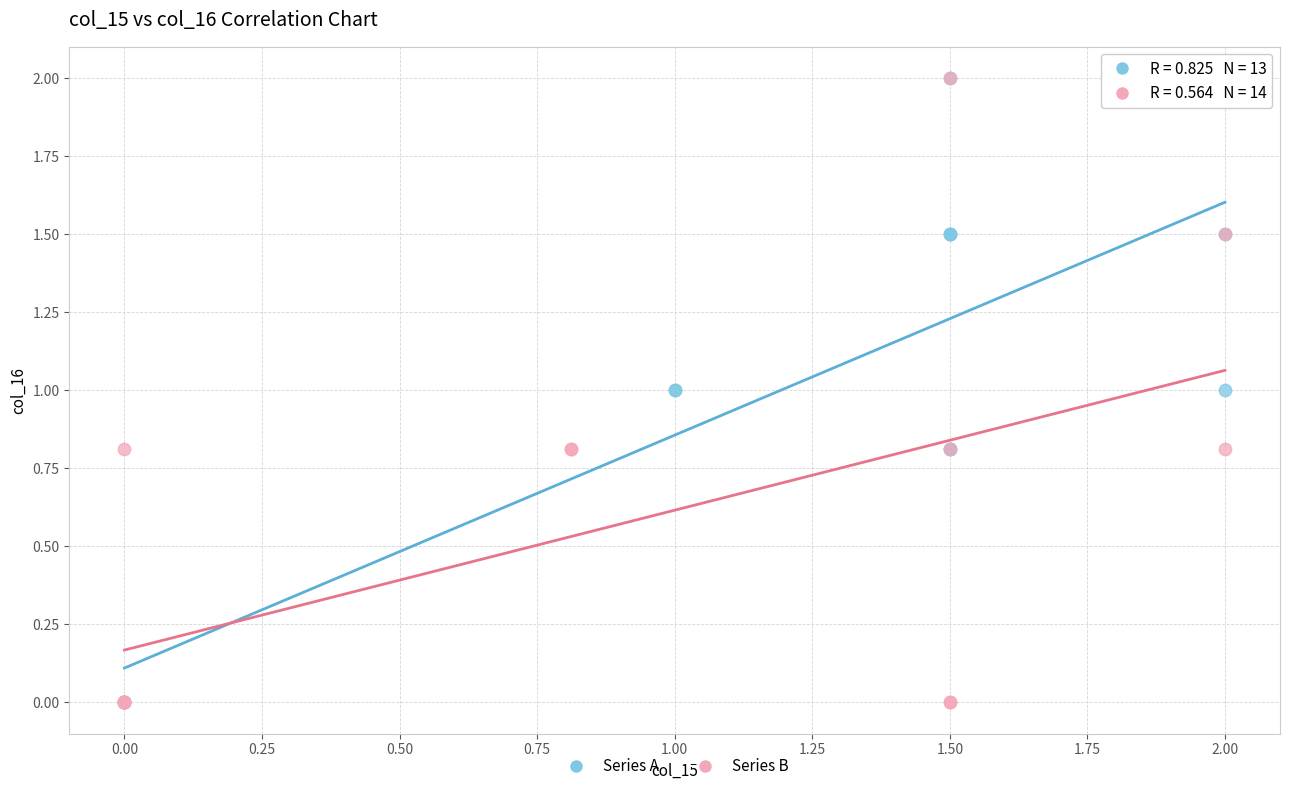

What are all the series names shown in the legend?

Series A, Series B